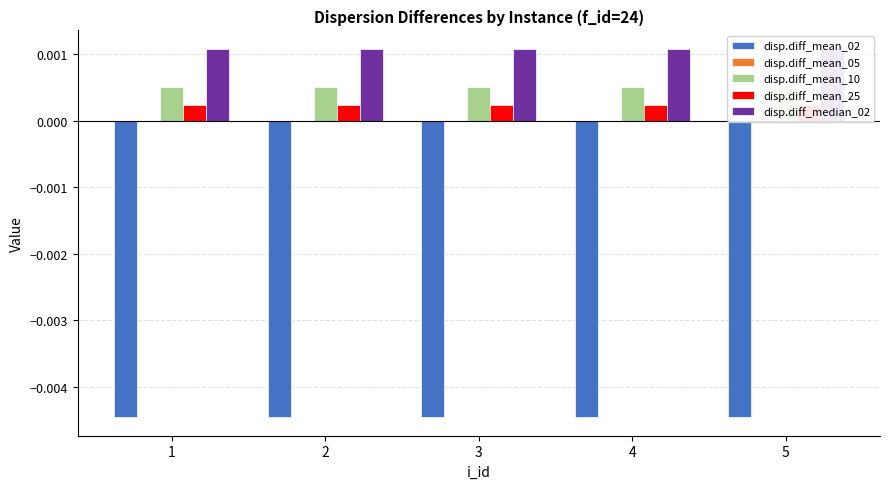

How many series are shown in this chart?

5